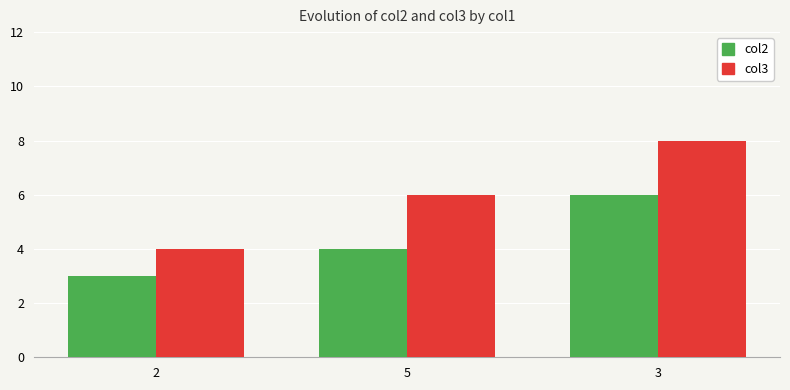

What value does the col2 series have at 5?

4